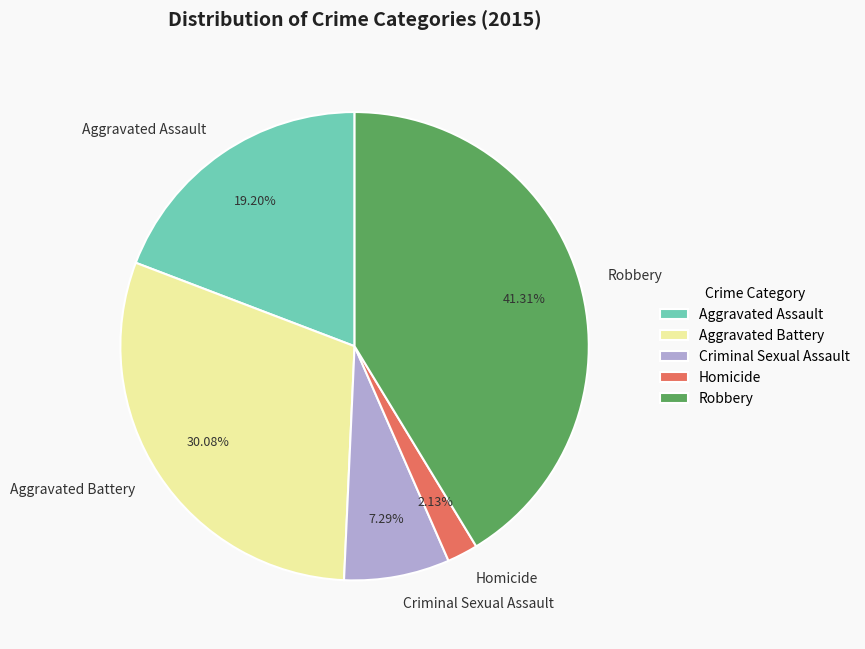

The Homicide slice represents 2% of the pie. True or false?

True